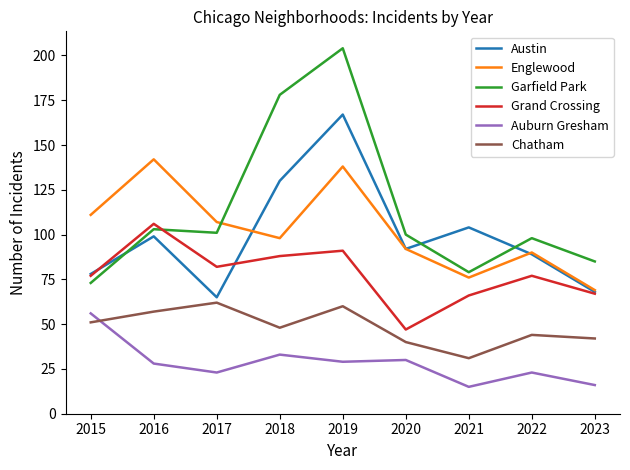

Which series changed the most between 2017 and 2023?

Englewood